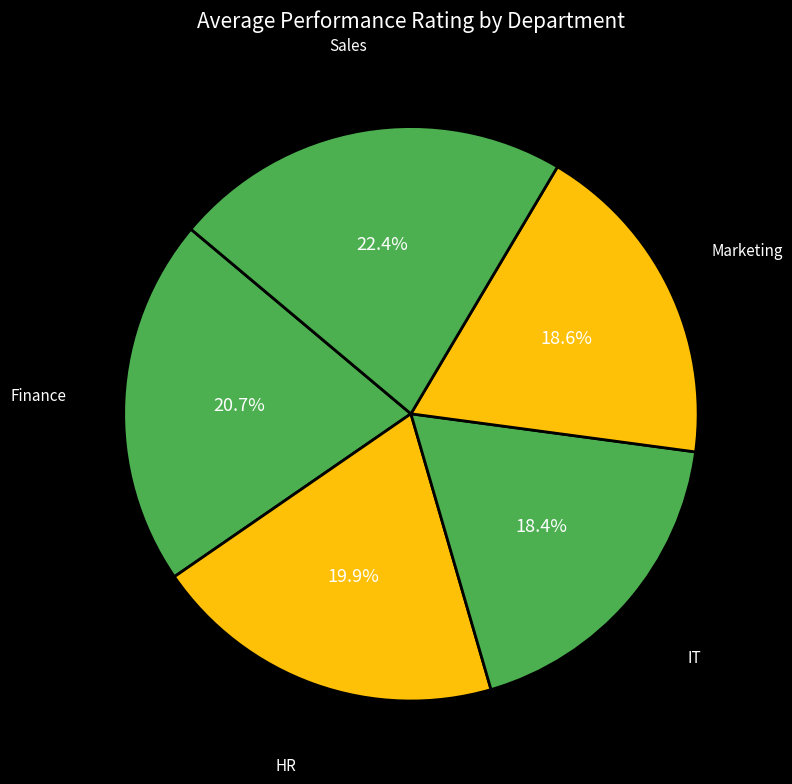

What portion of the pie excludes Finance?

79.3%